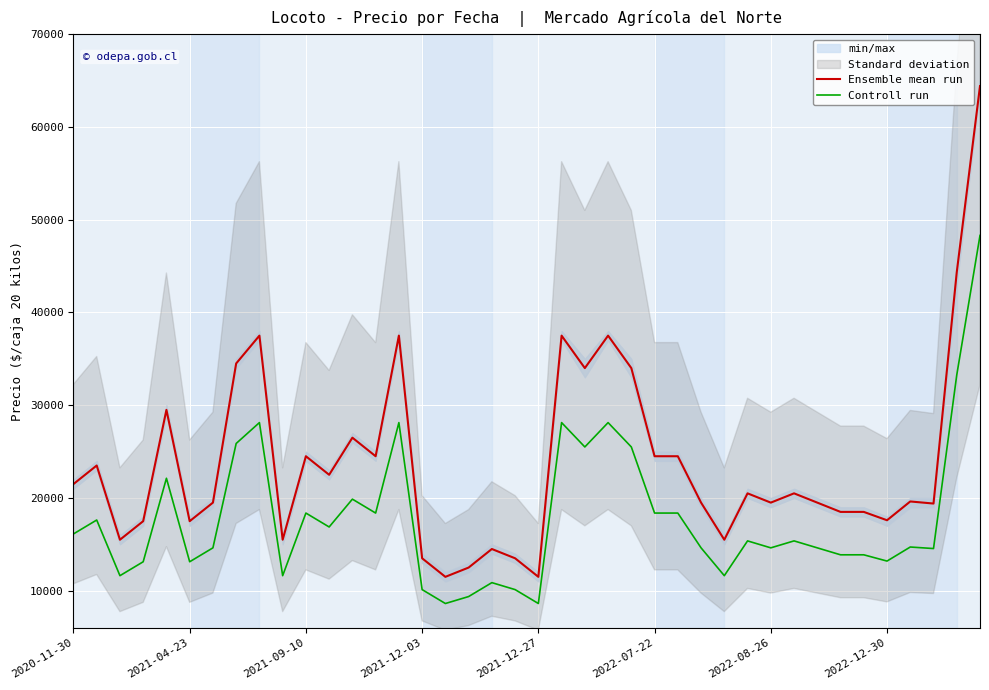

Reading left to right, list all the values displayed in this chart.

Ensemble mean run: 21500	23500	15500	17500	29500	17500	19500	34500	37500	15500	24500	22500	26500	24500	37500	13500	11500	12500	14500	13500	11500	37500	34000	37500	34000	24500	24500	19500	15500	20500	19500	20500	19500	18500	18500	17600	19625	19400	44333	64400
Controll run: 16125	17625	11625	13125	22125	13125	14625	25875	28125	11625	18375	16875	19875	18375	28125	10125	8625	9375	10875	10125	8625	28125	25500	28125	25500	18375	18375	14625	11625	15375	14625	15375	14625	13875	13875	13200	14715	14550	33255	48300